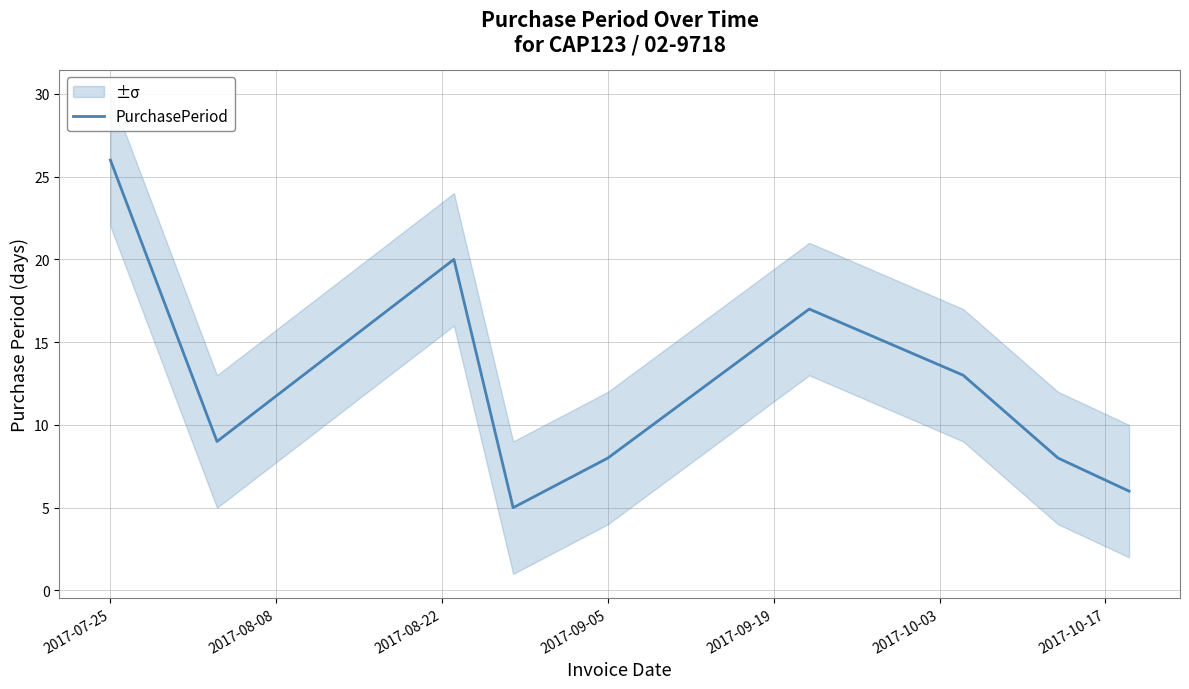

What is the minimum value for PurchasePeriod?

5